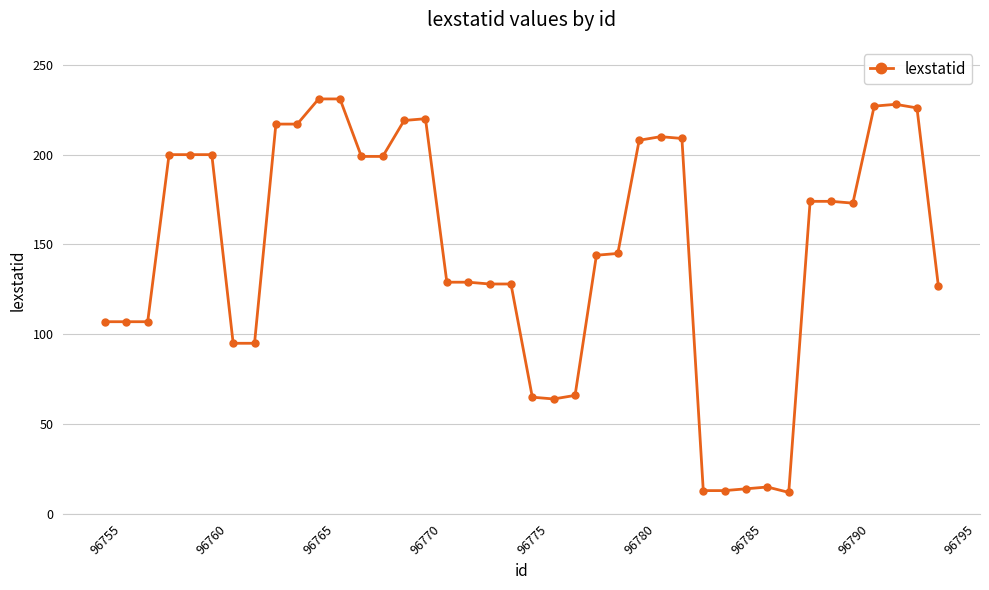

What is the maximum value shown in the chart?

231